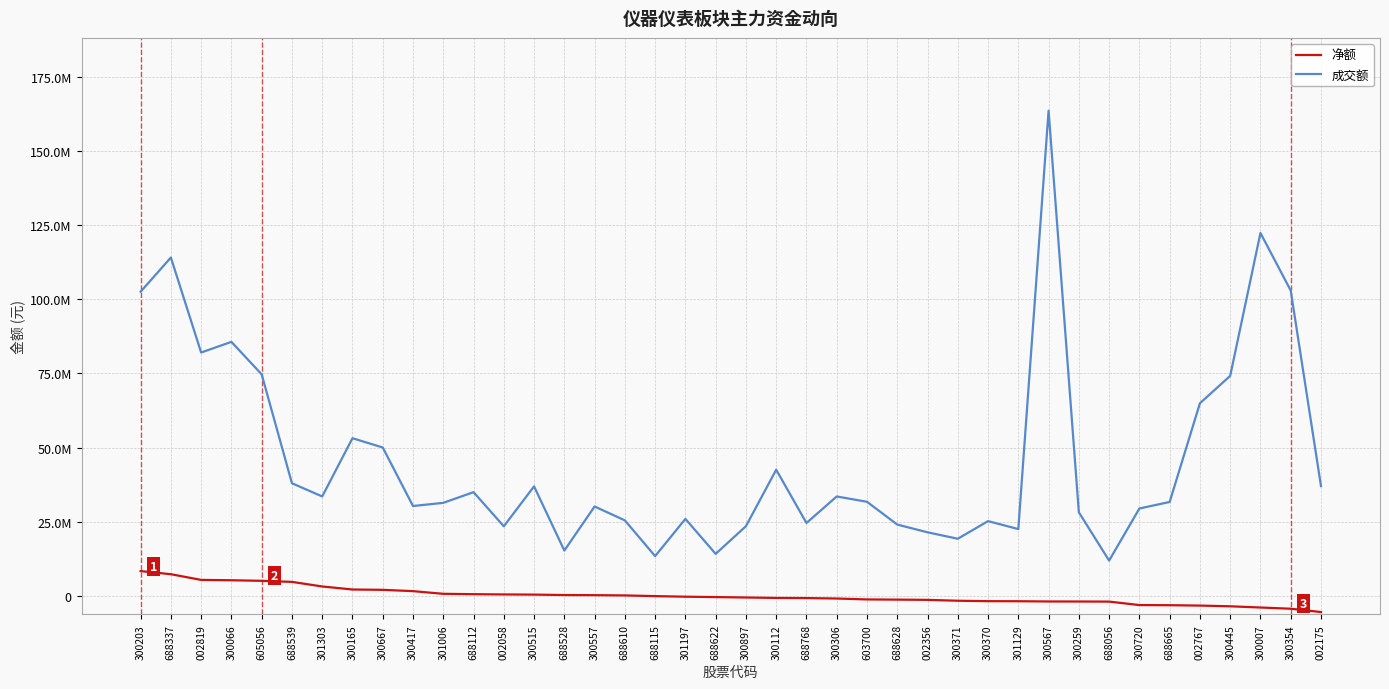

Which series changed the most between 300667 and 603700?

成交额